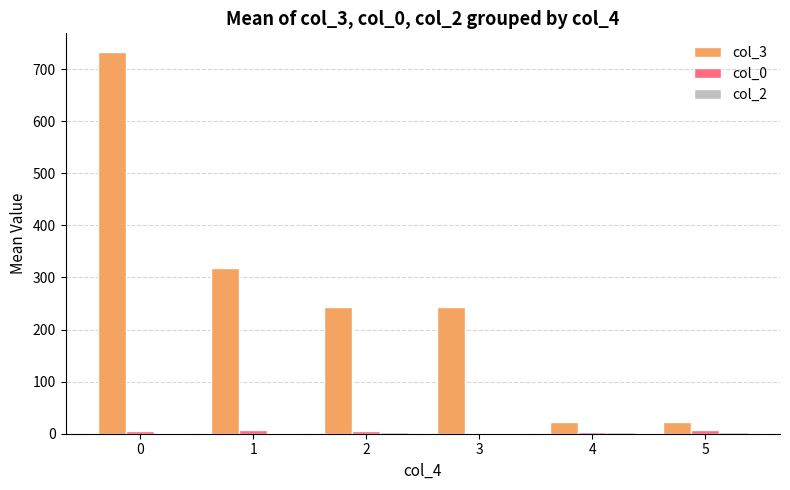

Which series has the largest total across all categories?

col_3